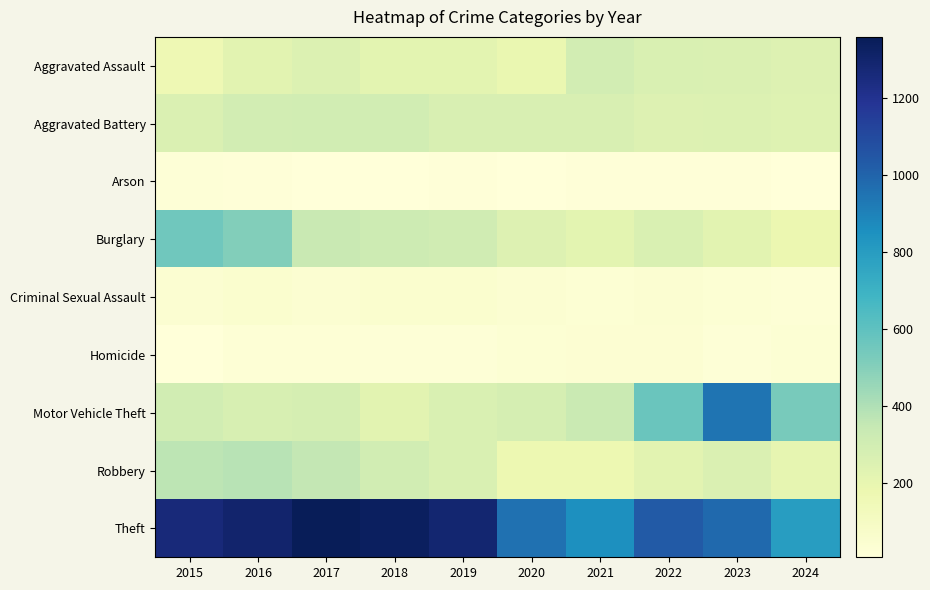

List the series in order of their peak value, lowest first.

Arson, Homicide, Criminal Sexual Assault, Aggravated Assault, Aggravated Battery, Robbery, Burglary, Motor Vehicle Theft, Theft